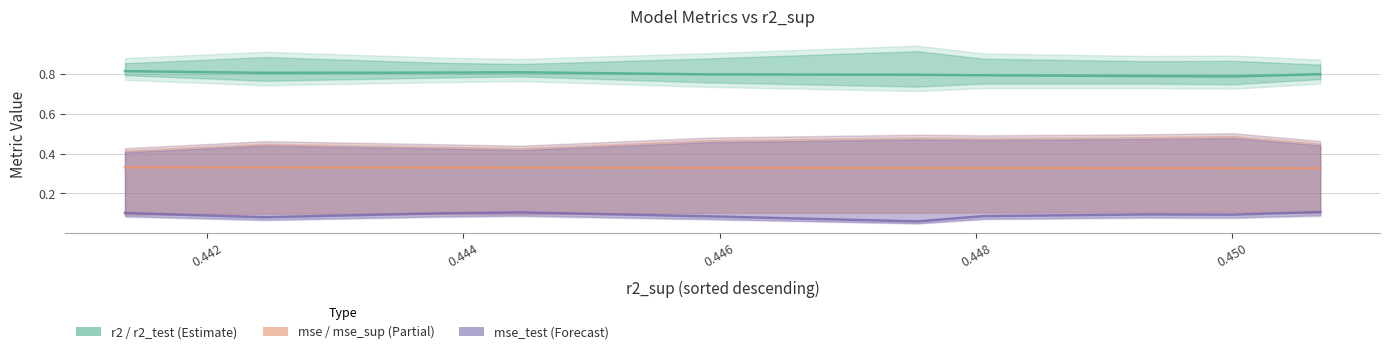

List the series in order of their overall mean, lowest first.

mse_test (Forecast), mse / mse_sup (Partial), r2 / r2_test (Estimate)